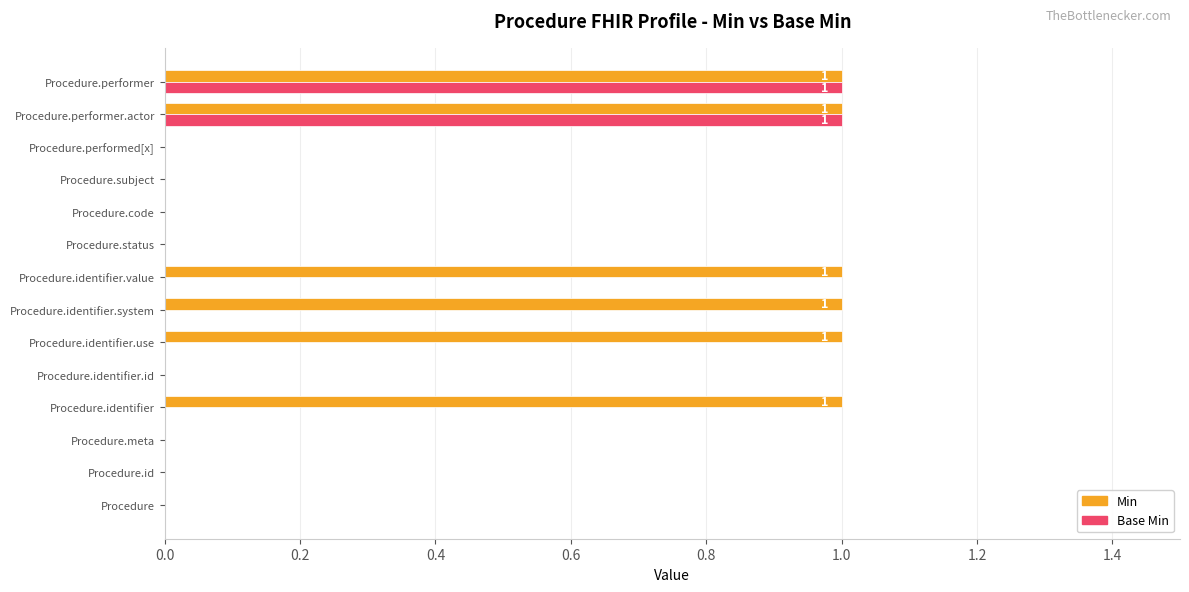

True or false: Base Min has a value of -1 at Procedure.identifier.use.

False